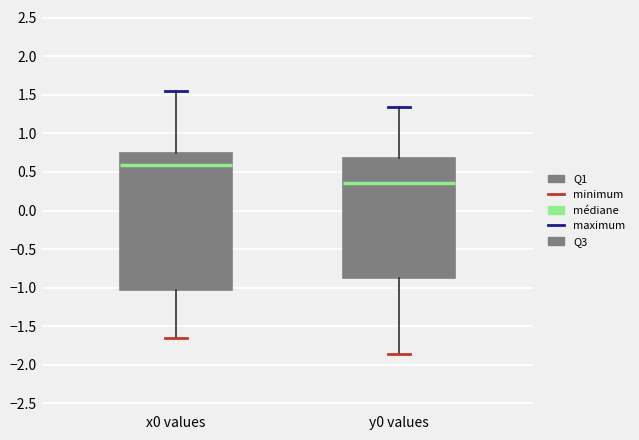

Which box's median line is the lowest?

y0 values